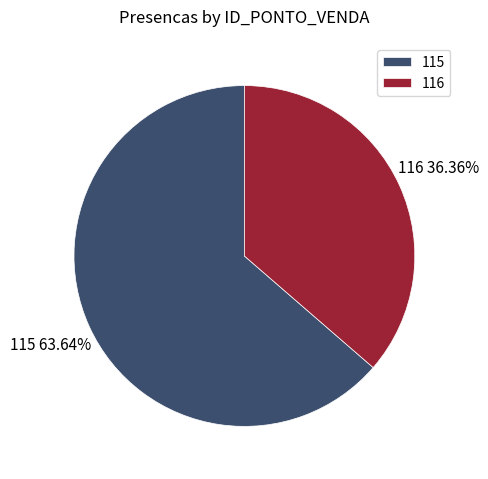

Between 116 and 115, which is larger?

115